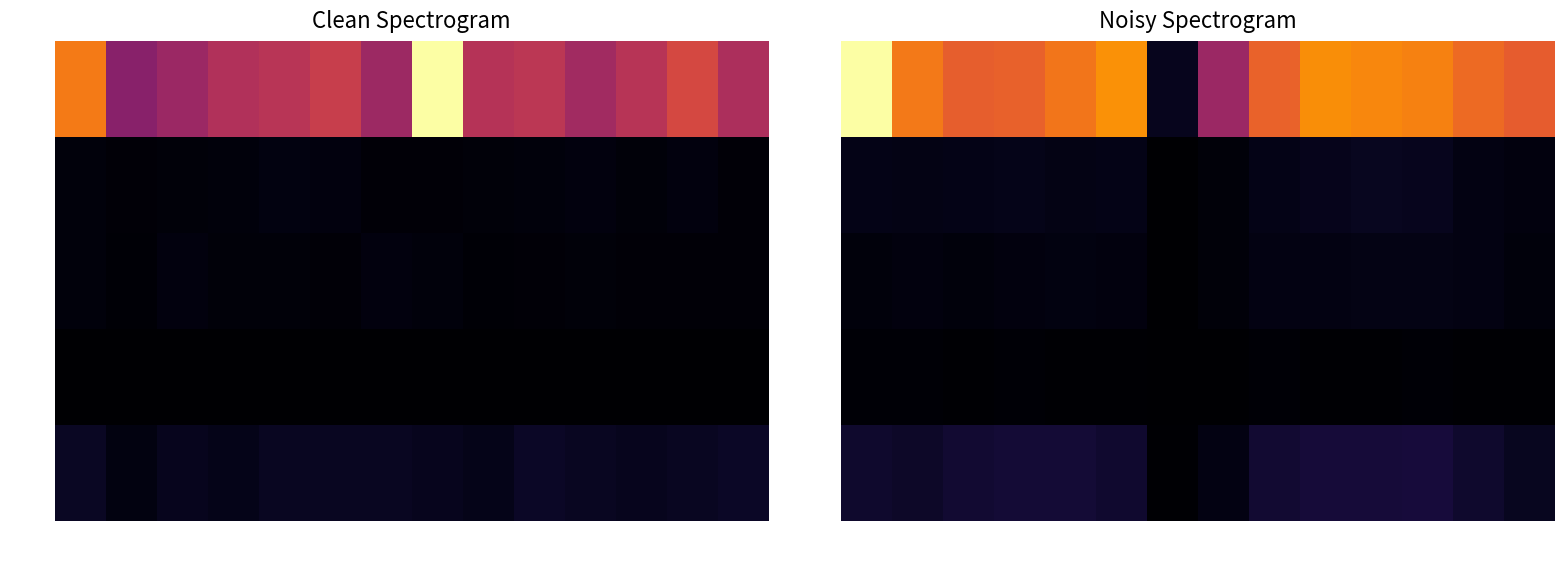

List the series in order of their peak value, lowest first.

Class 4, Class 3, Class 2, Class 5, Class 1